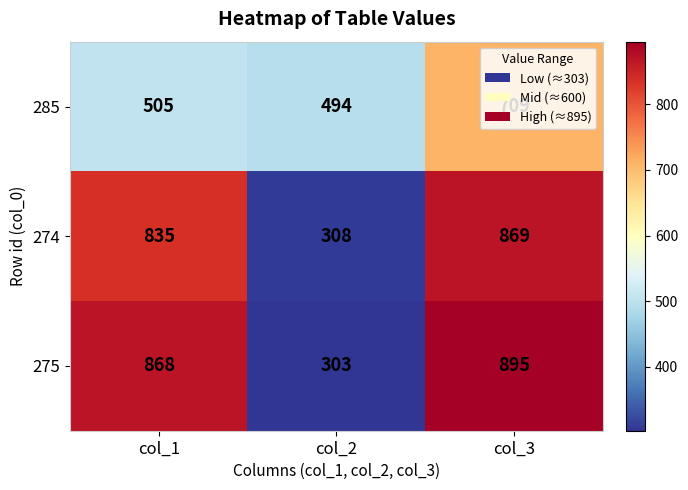

The value of 274 at col_2 is 308. True or false?

True